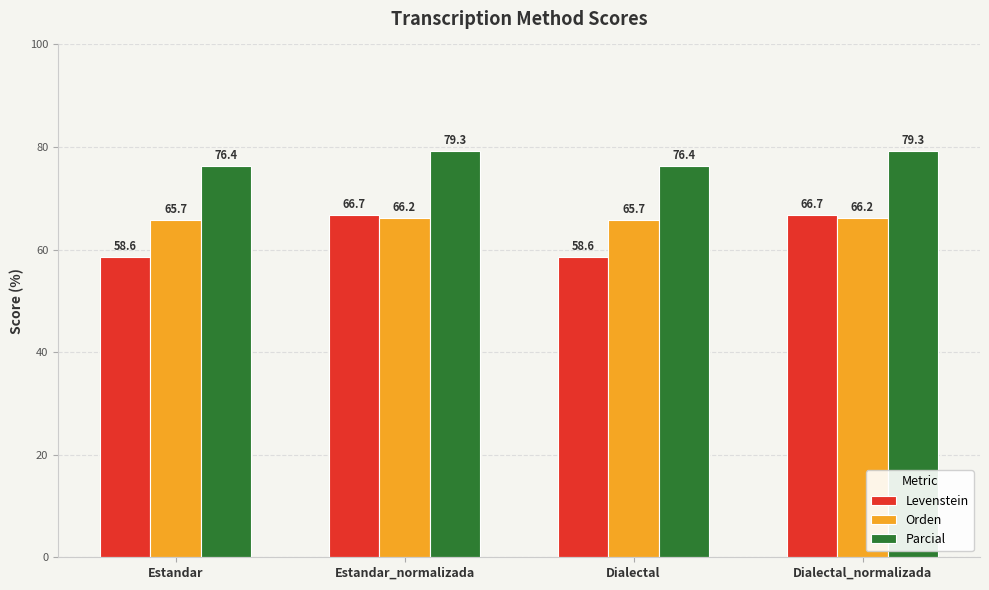

Count the number of categories in the chart.

4